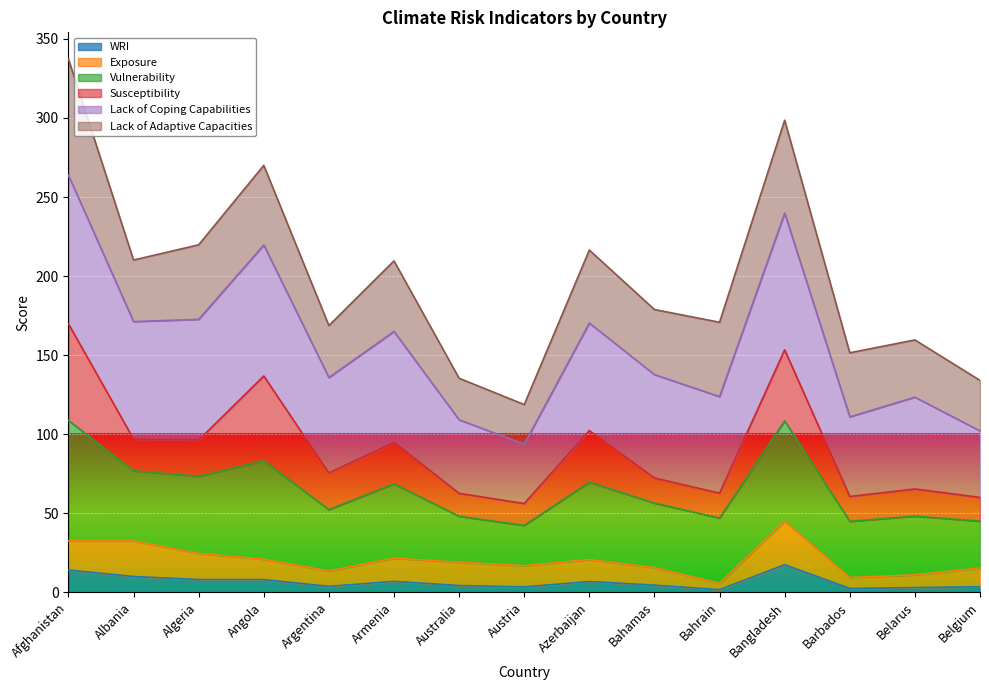

What is the spread (max minus min) of values at Azerbaijan?

209.7